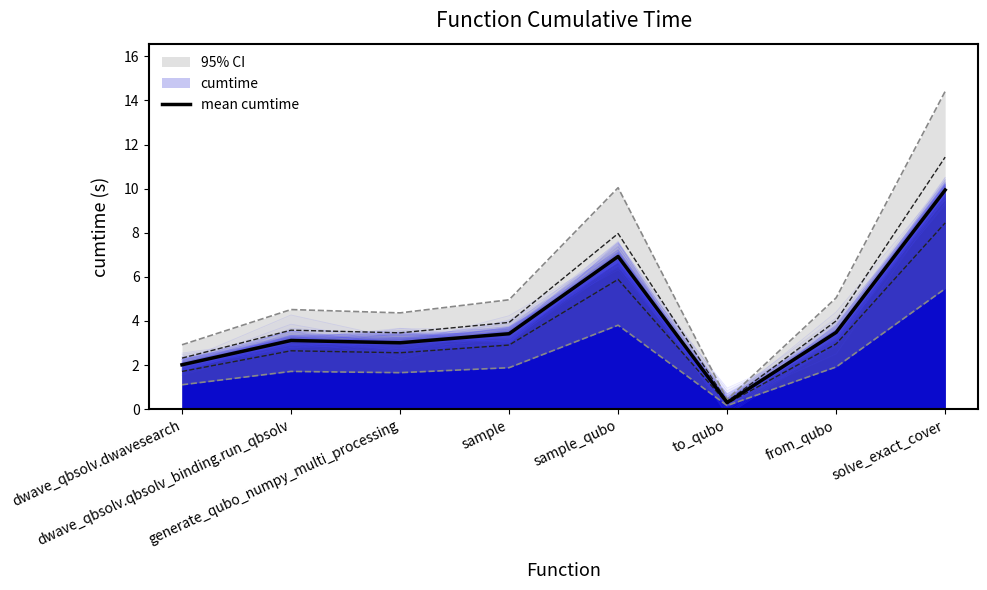

True or false: the data has more than 2 interior local peaks.

False